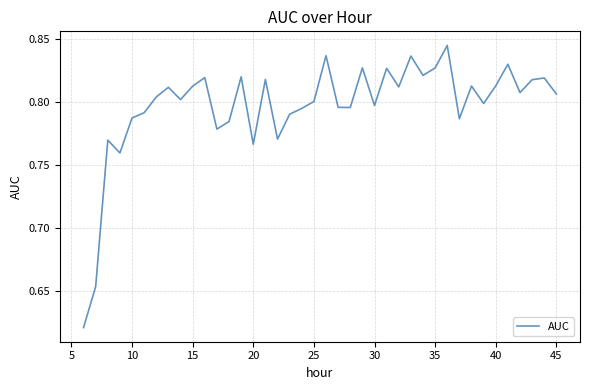

Count the values in the range 0 to 1.

40